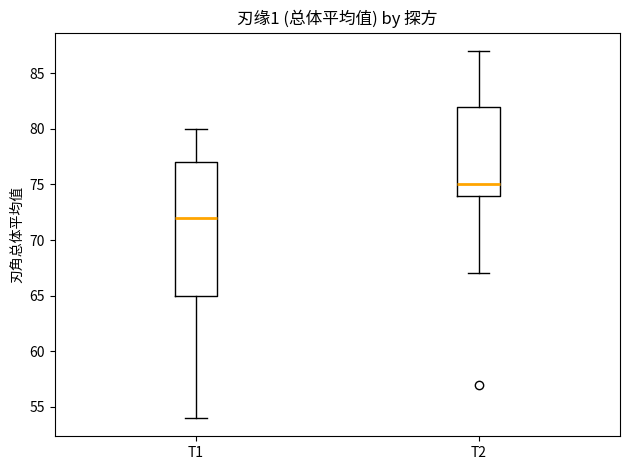

Which box is the tallest, from its lower edge to its upper edge?

T1